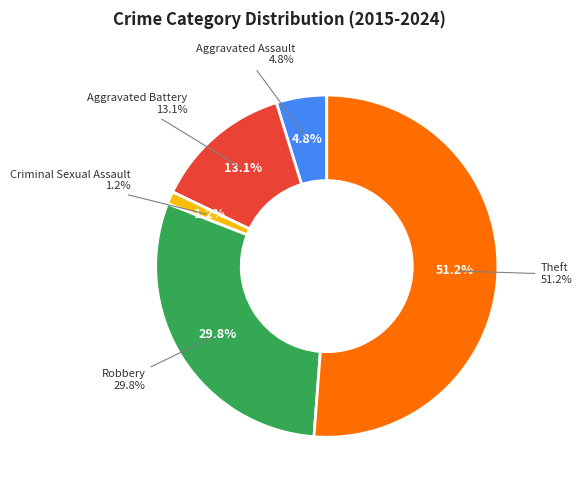

Does Robbery account for over 50% of the chart?

No